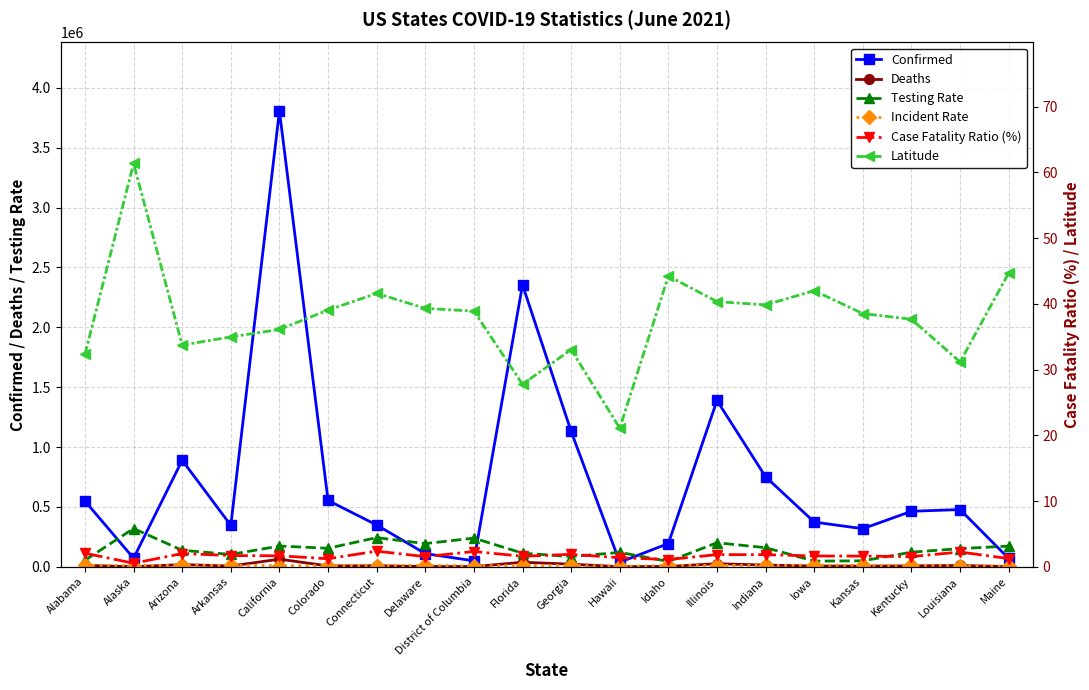

True or false: Latitude and Deaths cross at least once.

False